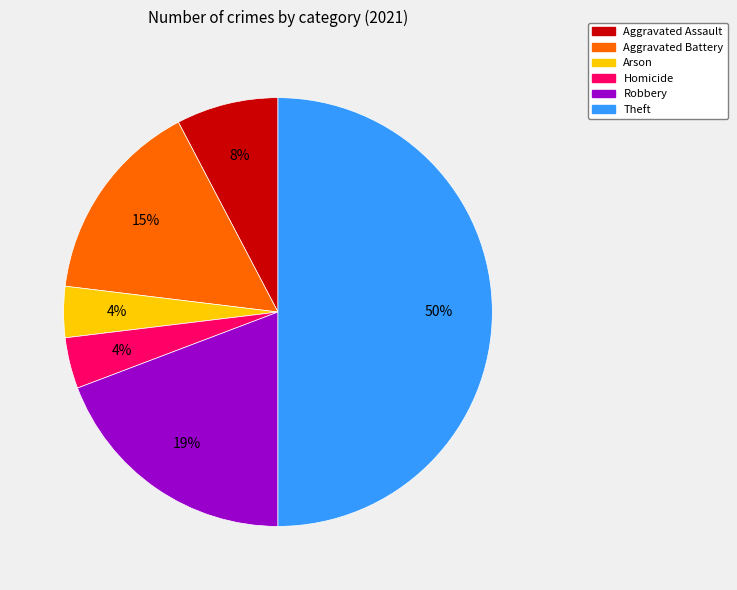

Which slice is the largest?

Theft